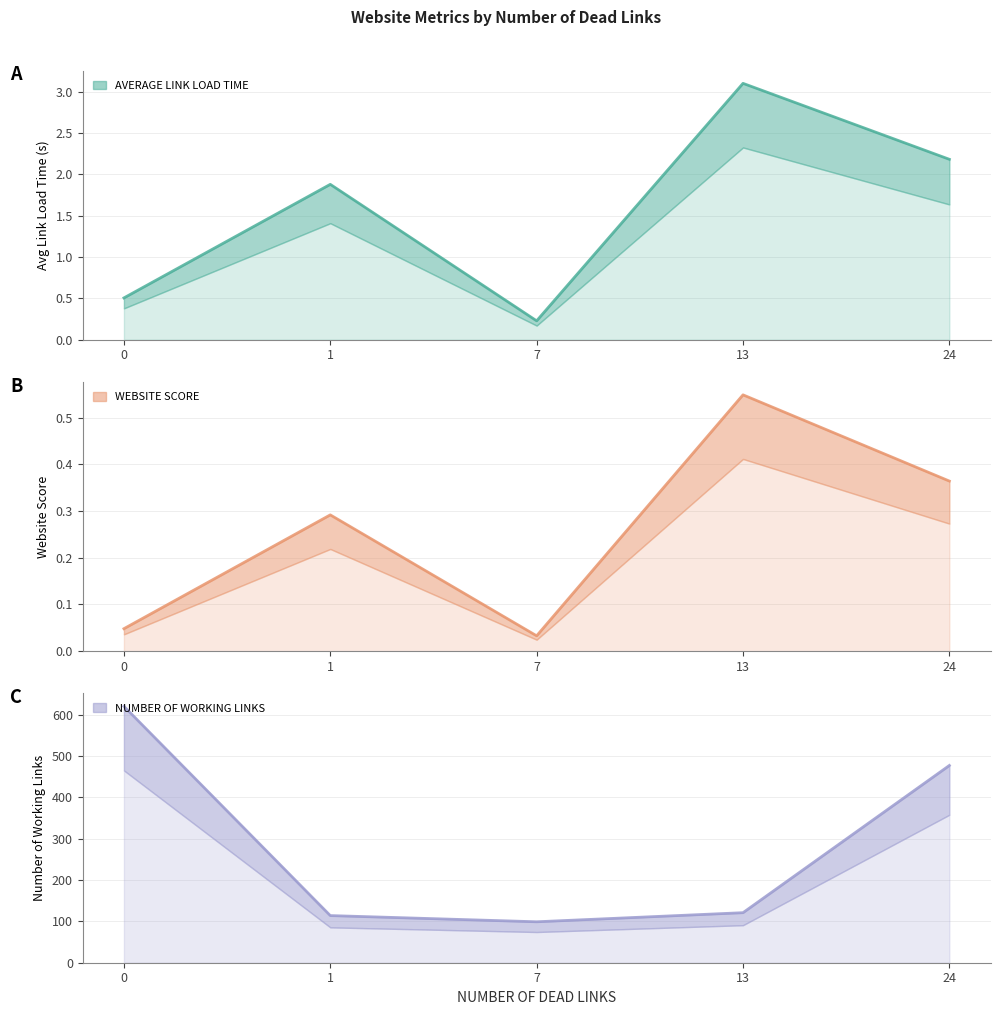

Which series has the widest spread of values?

NUMBER OF WORKING LINKS